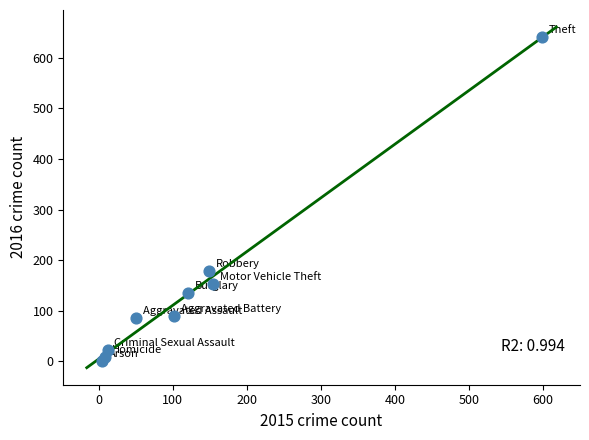

What Y value in the scatter plot is closest to 320?

179